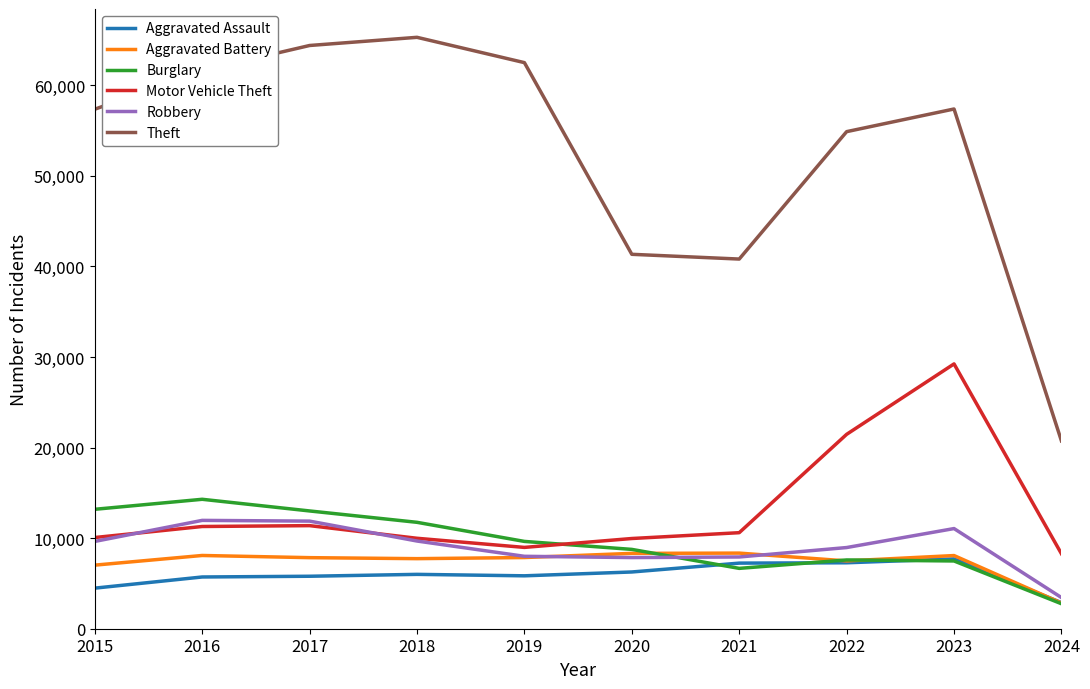

At which category does the chart reach its minimum across all series?

2024